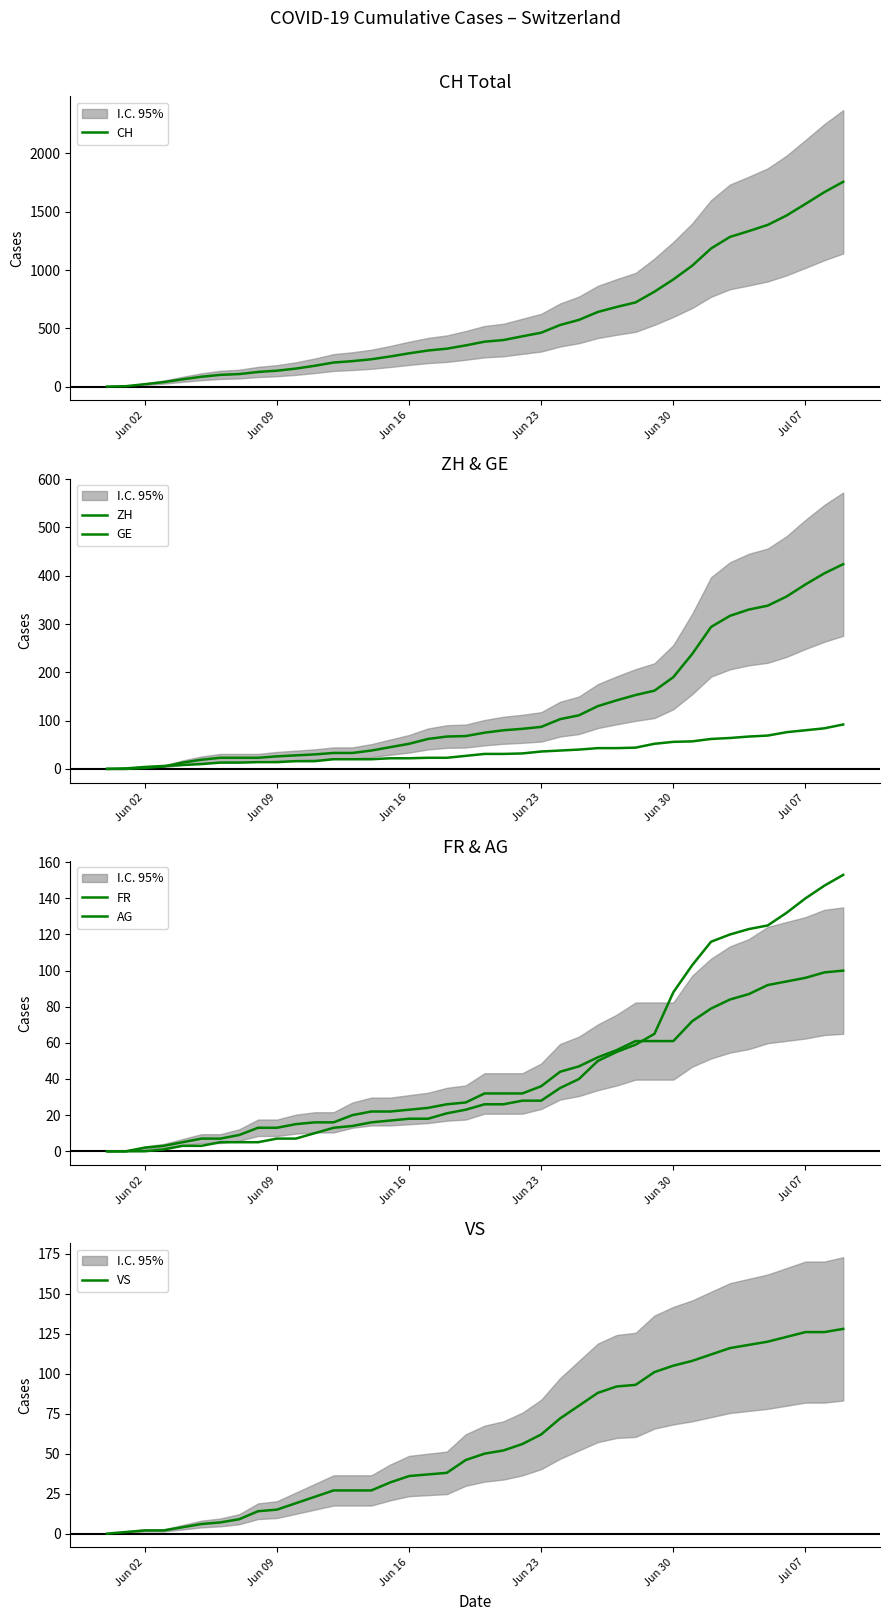

Which series has the largest total across all categories?

CH